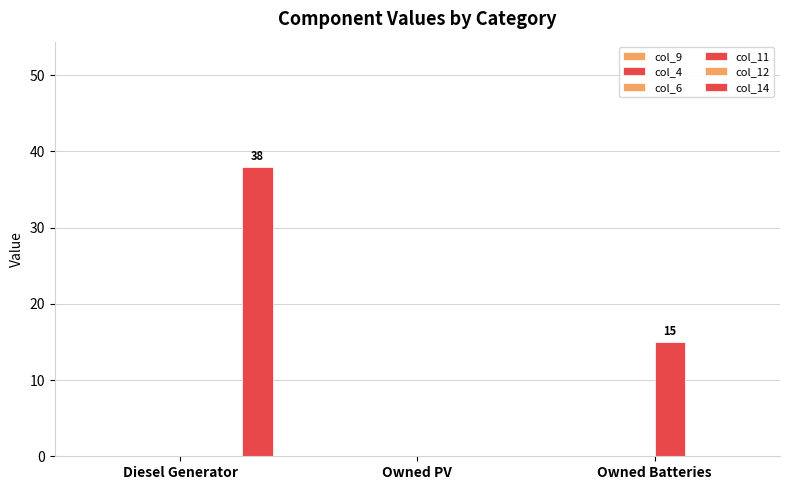

How many data points does each series have?

3